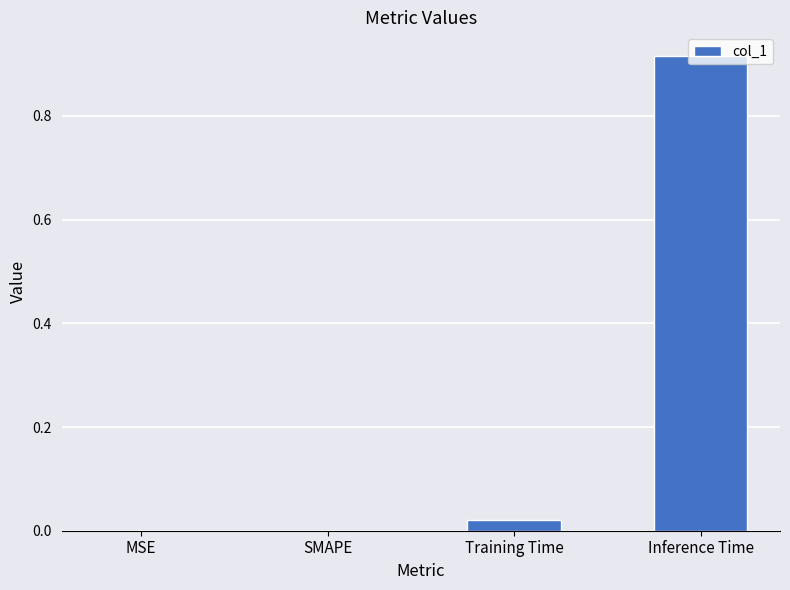

Between MSE and Training Time, which is larger?

Training Time